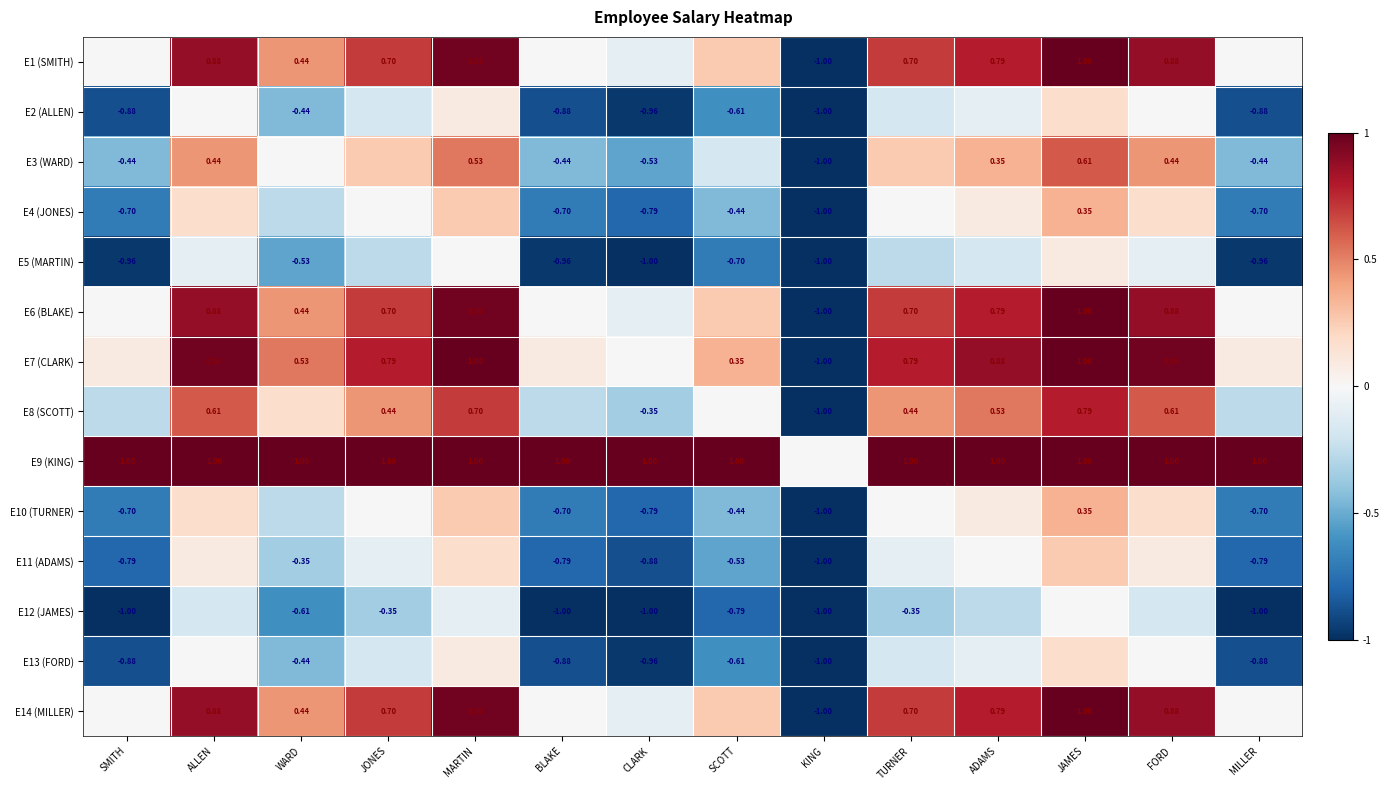

What is the average value of the E2 (ALLEN) series?

-0.4